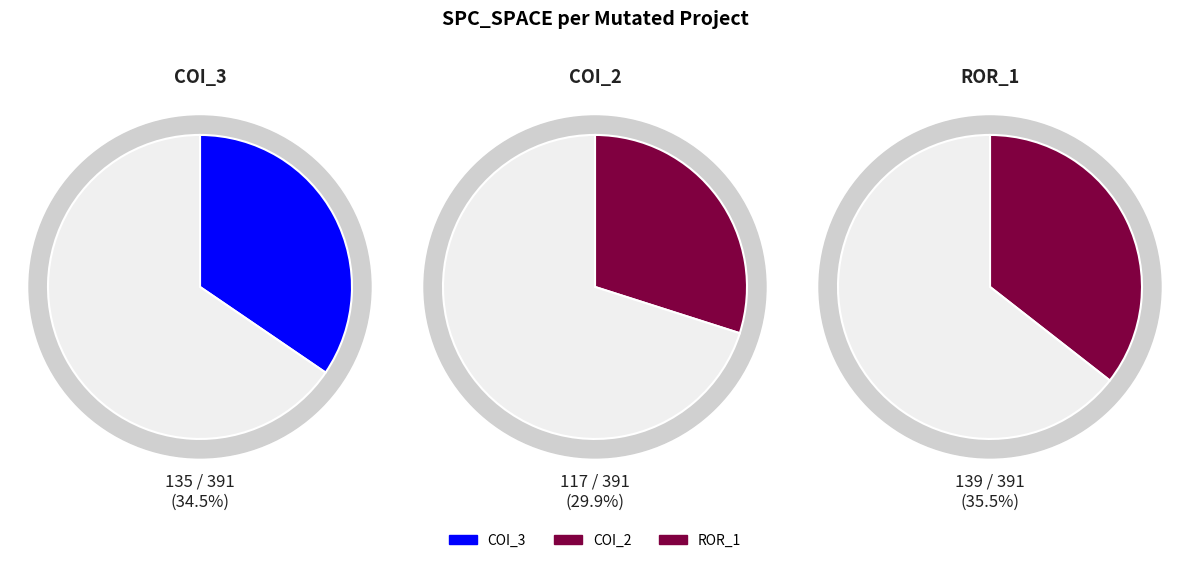

True or false: Forward.EmailSystem.Client.ROR_1 accounts for 36% of the total.

True